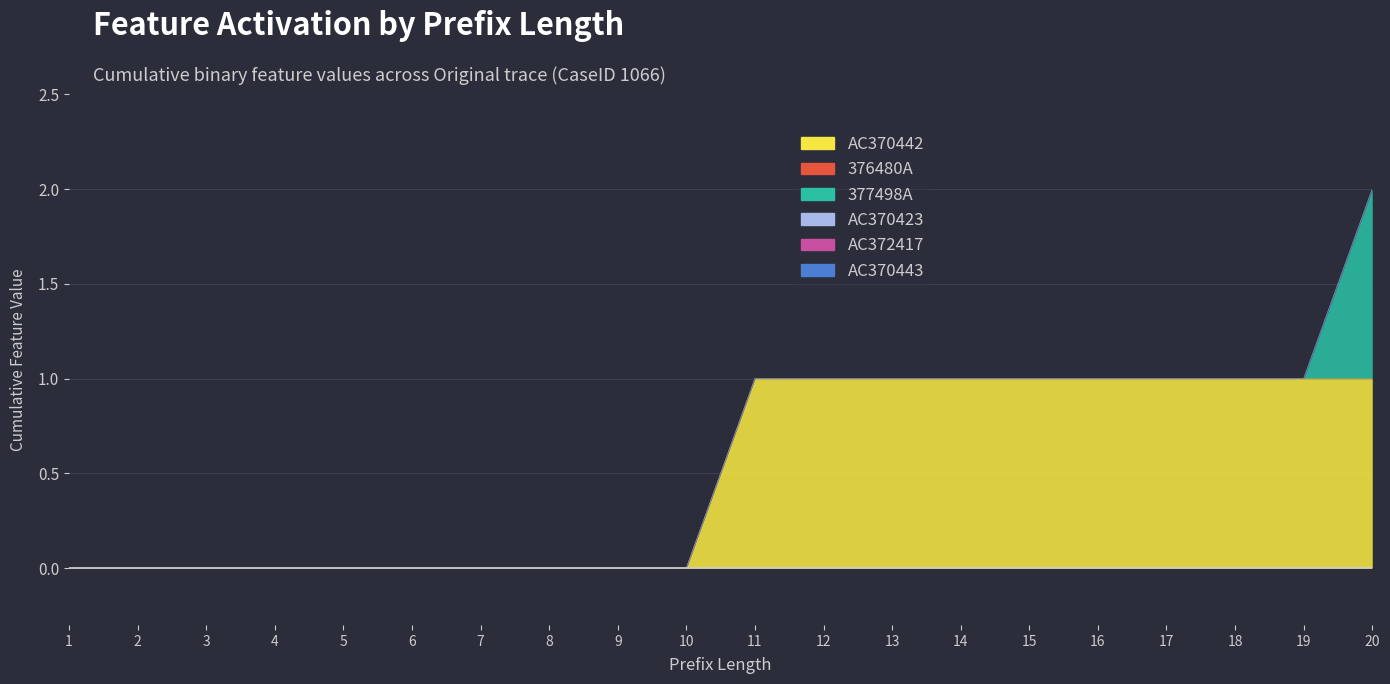

At how many categories does at least one series exceed 0?

10